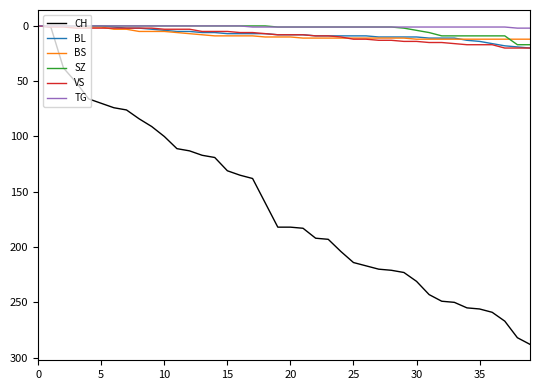

Which series has the largest range (max minus min)?

CH